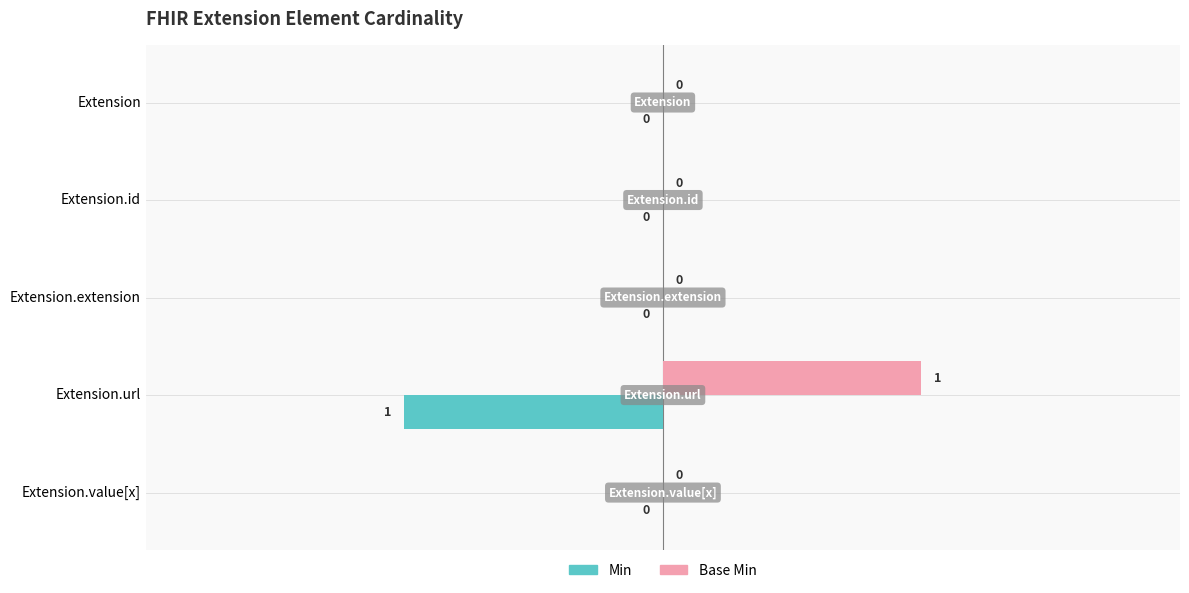

True or false: Base Min has a value of 0 at Extension.

True